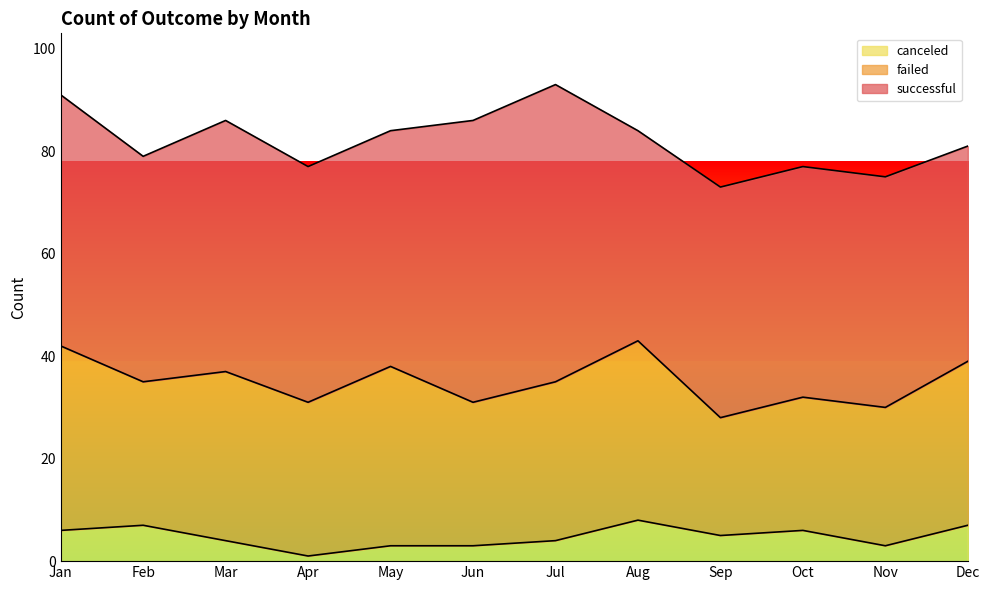

Where is the first local minimum for failed?

Feb